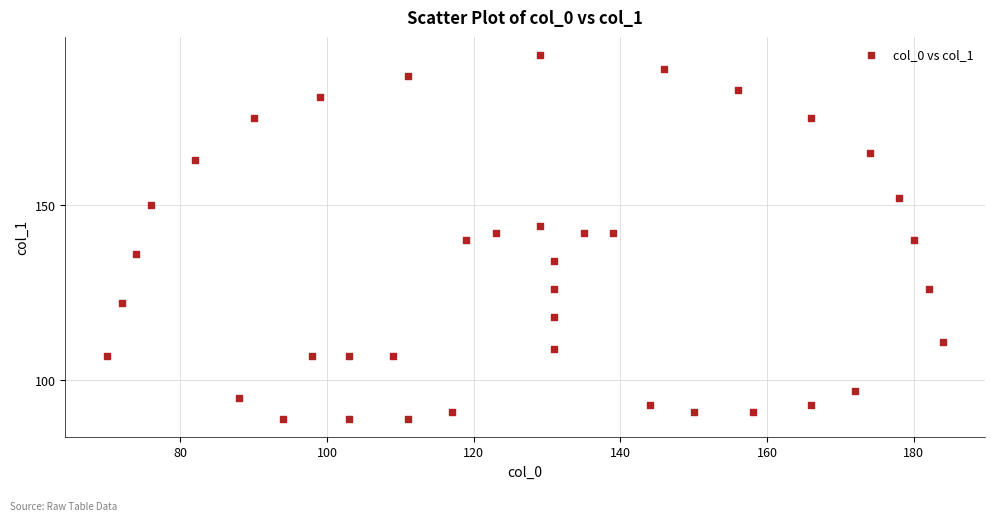

What is the range of Y values (max minus min)?

104